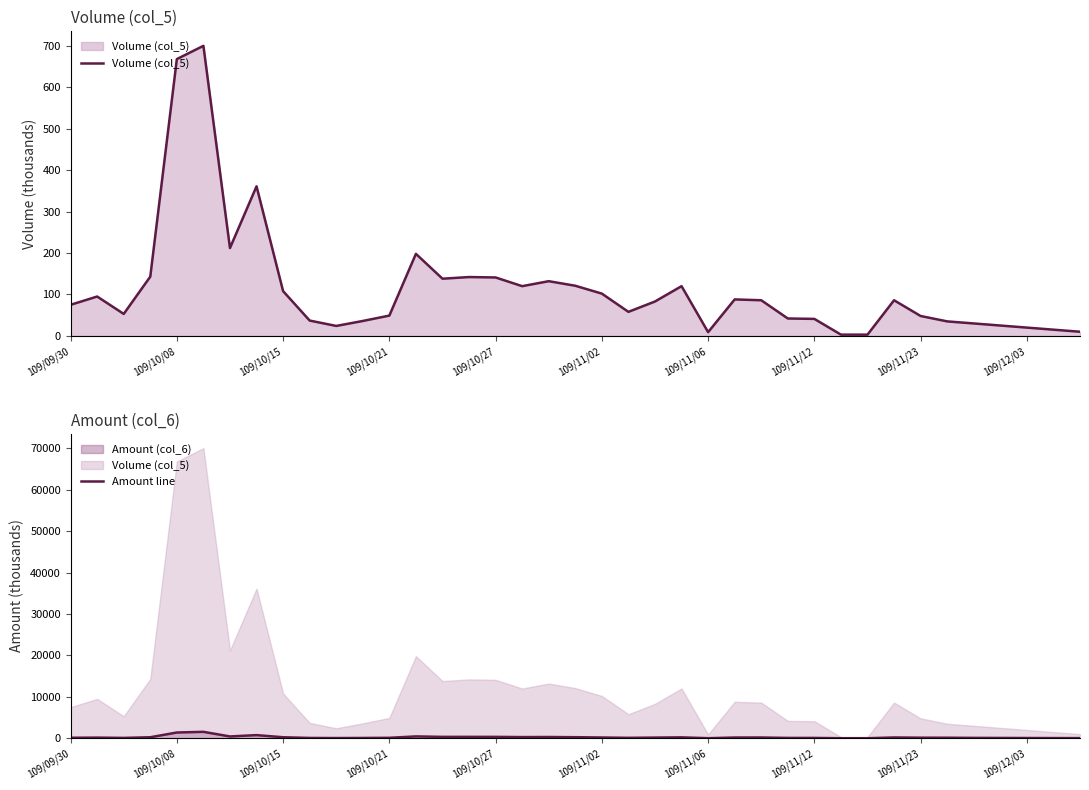

What is the highest value of the Amount line series?

1550.2